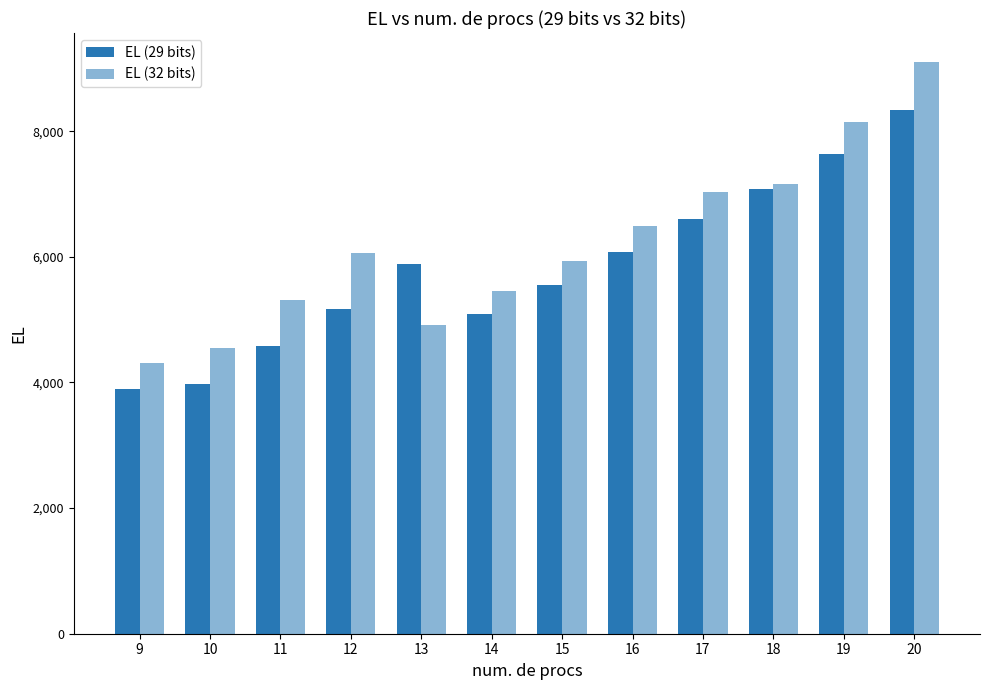

How many series are shown in this chart?

2